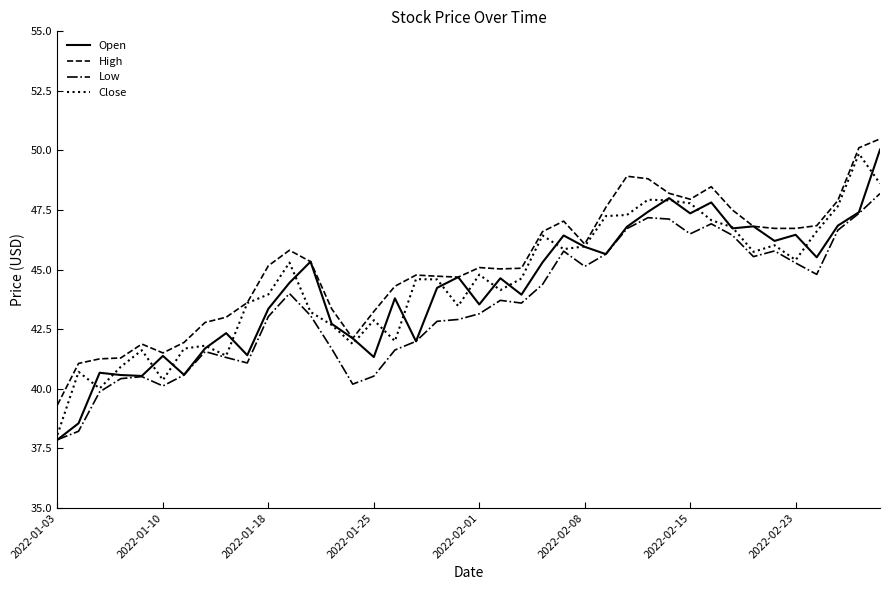

What is the lowest value of the Close series?

38.1